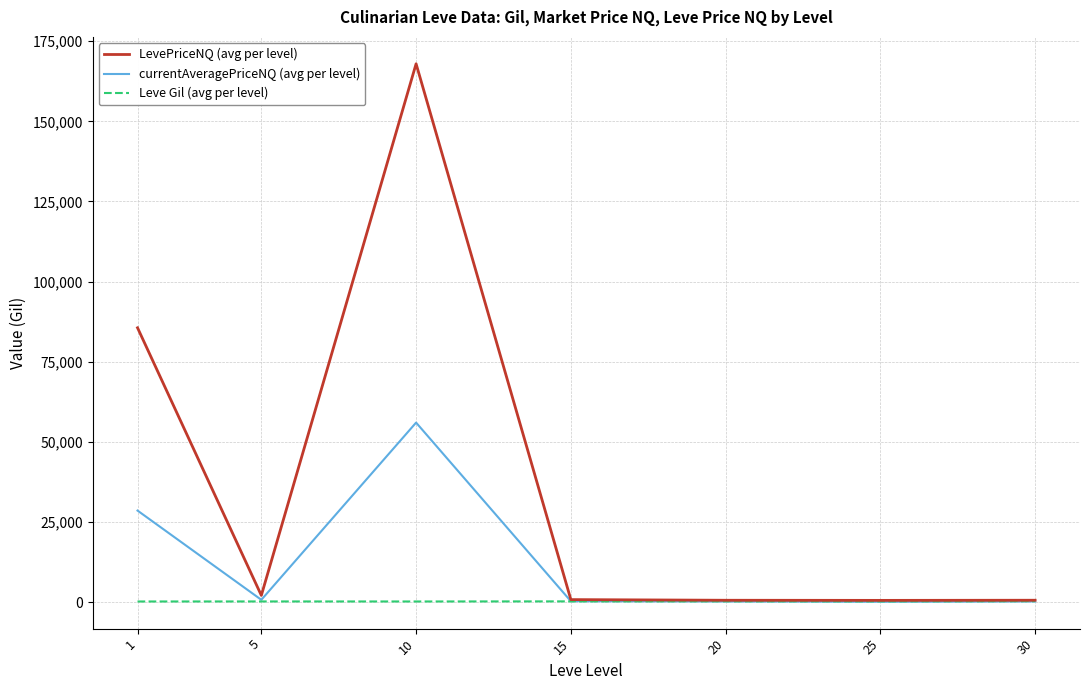

Which series has the largest total across all categories?

LevePriceNQ (avg per level)